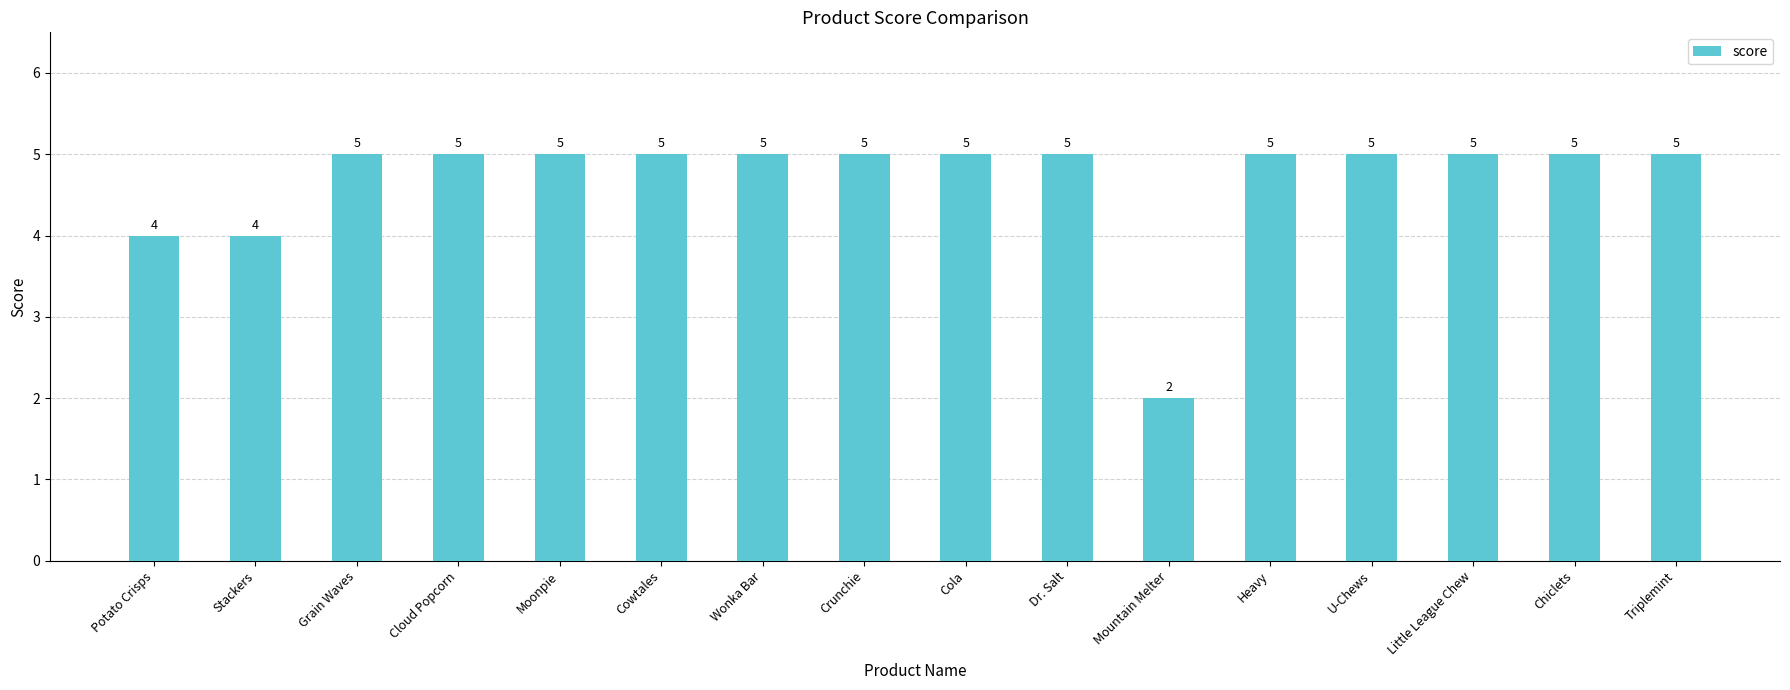

What is the greatest value displayed?

5